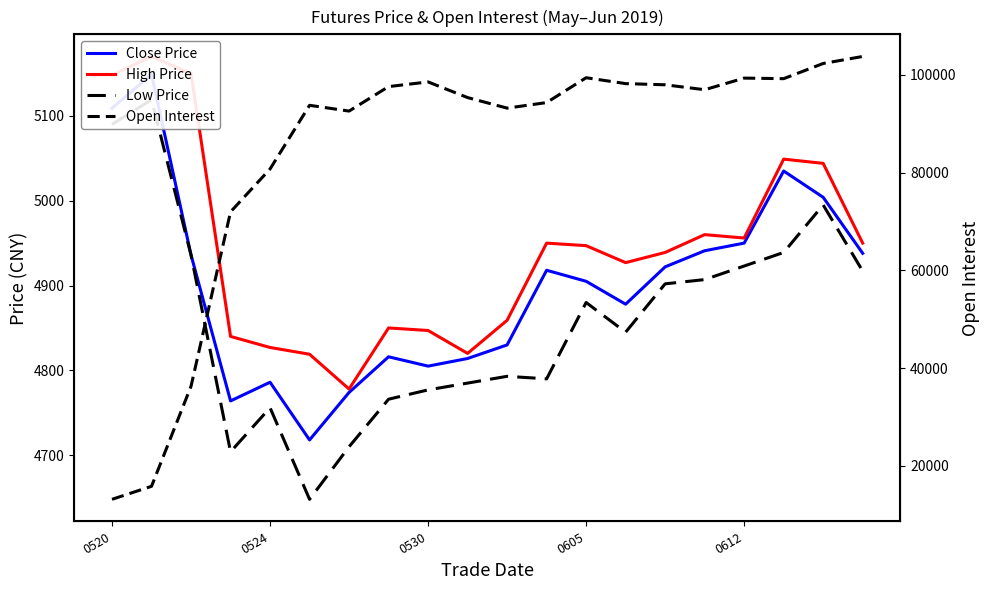

At which category does the chart reach its minimum across all series?

5